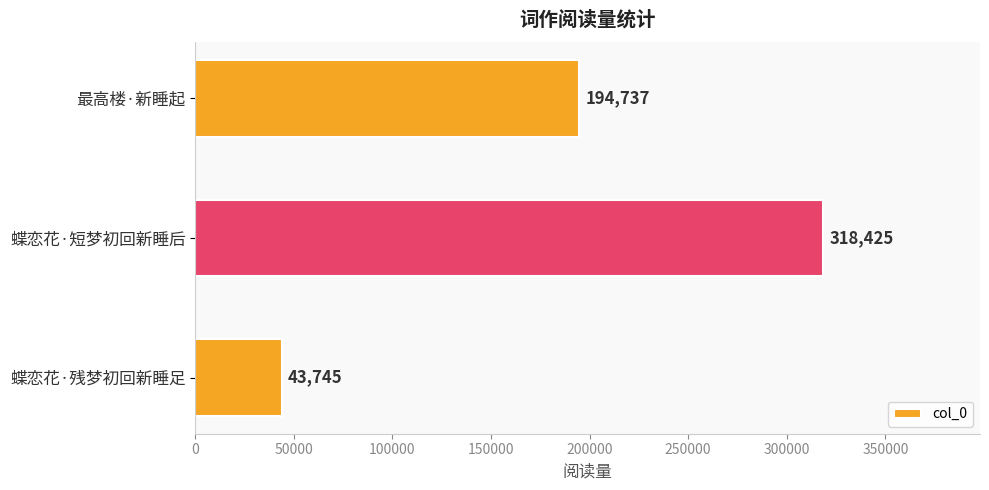

What is the sum of all values?

556907